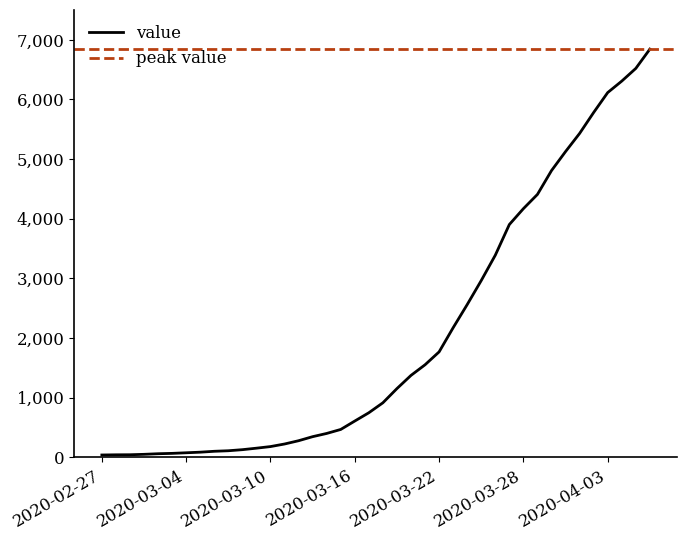

What is the average value?

2038